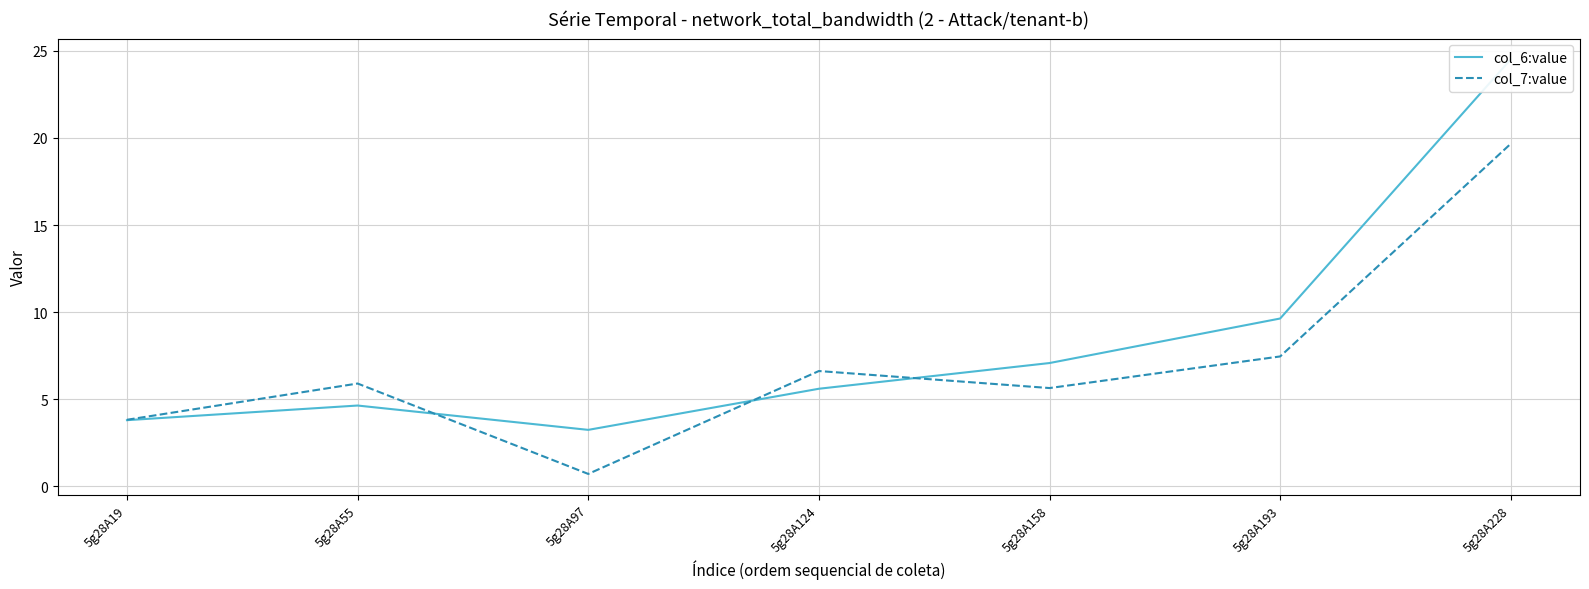

What is the sum of all col_6:value values?

58.5